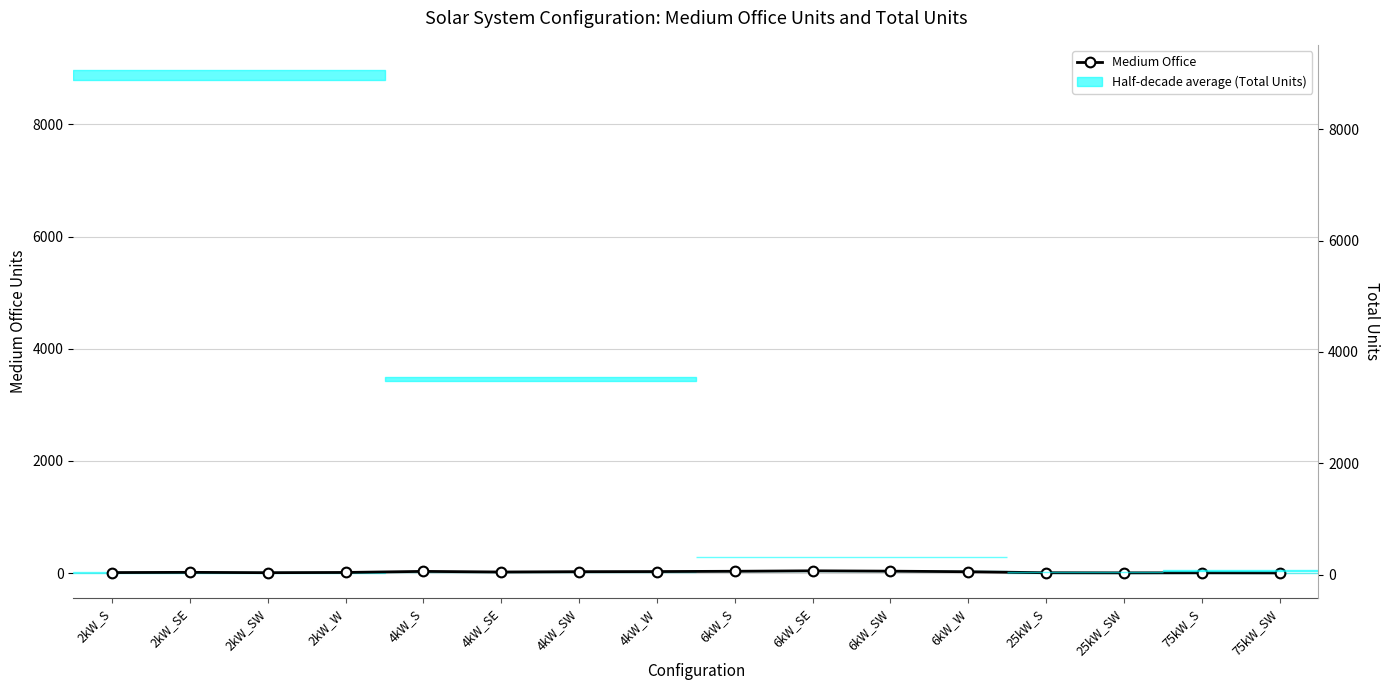

Where does the Total Units series first go above 3497?

2kW_S